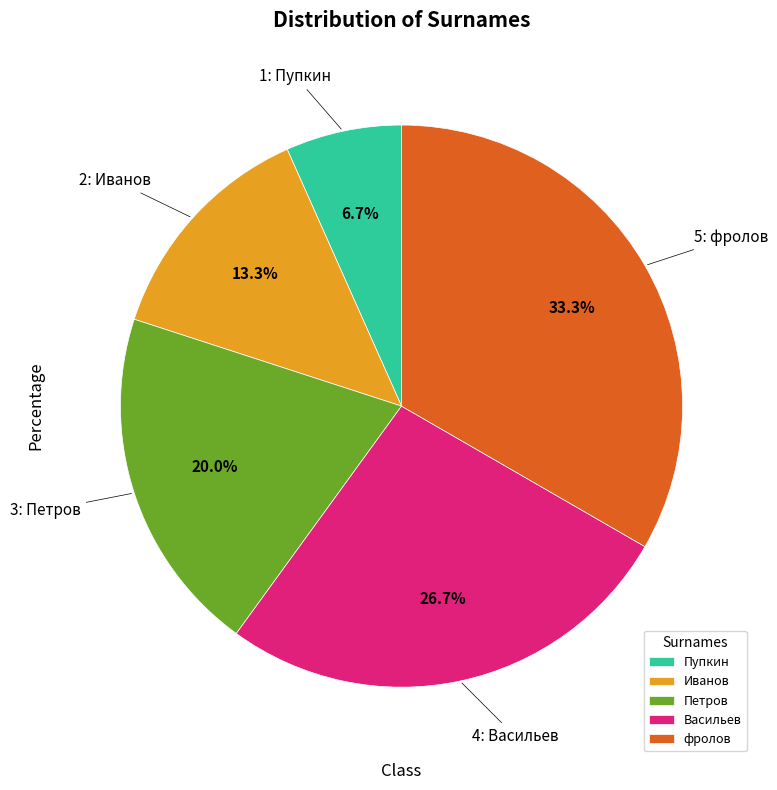

How much of the chart is everything except фролов?

66.7%